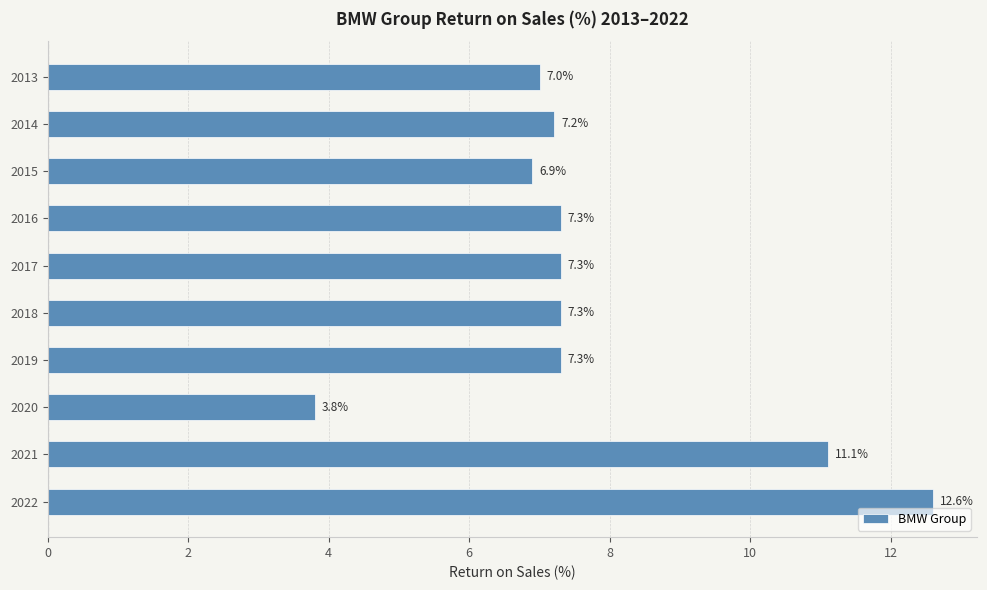

Approximately how many times larger is the value at 2020 compared to 2021?

0.3